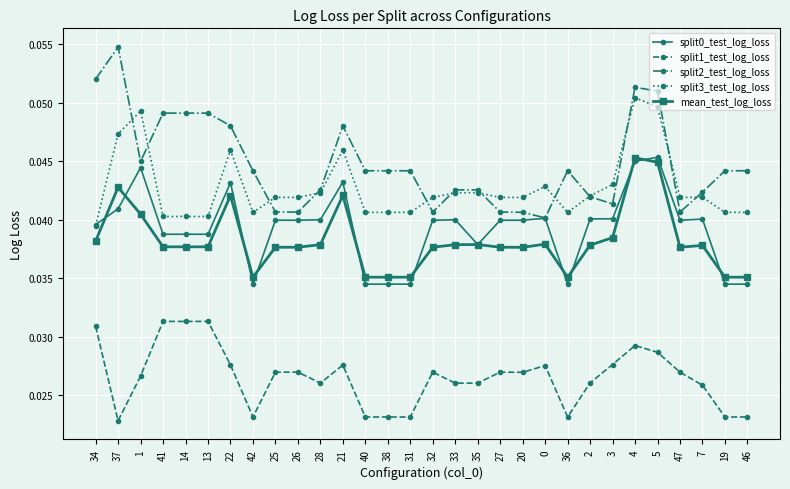

Which series has the largest total across all categories?

split2_test_log_loss